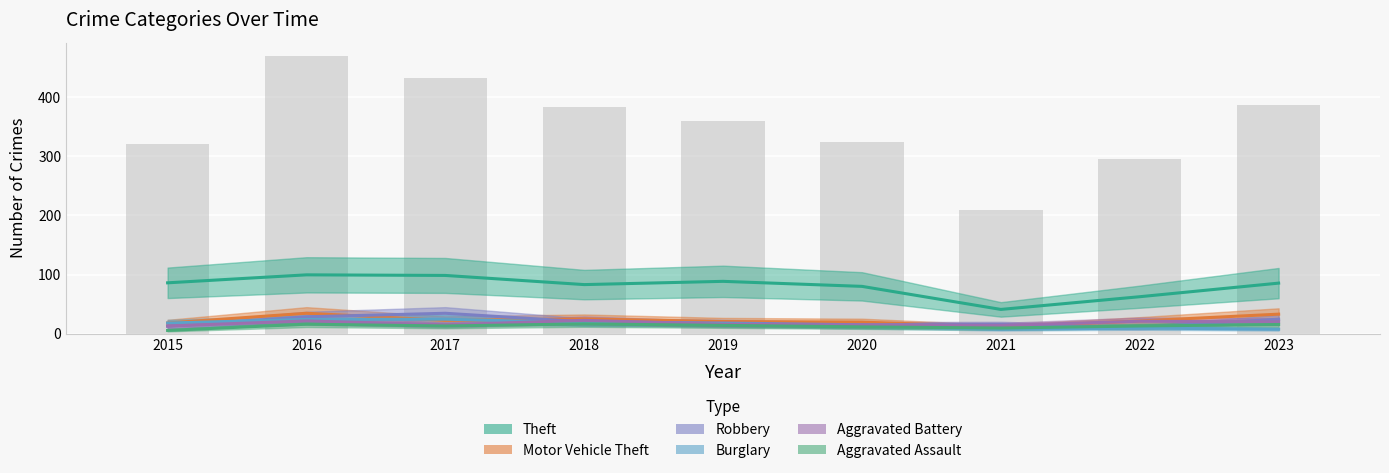

Rank the series by their maximum value, from highest to lowest.

Theft, Motor Vehicle Theft, Robbery, Burglary, Aggravated Battery, Aggravated Assault